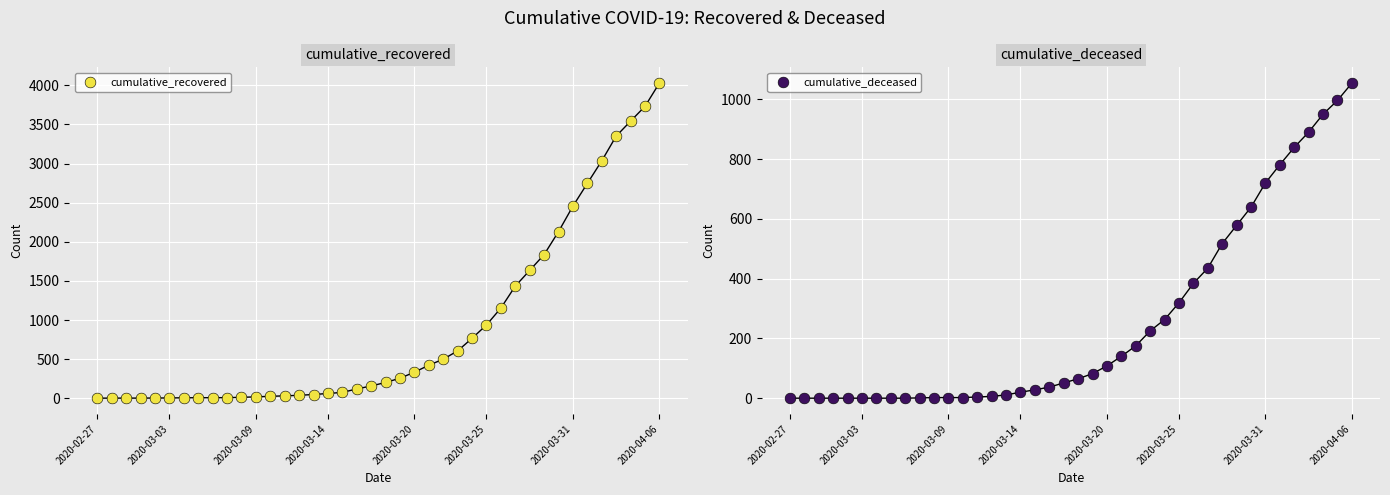

Which series has the largest Y range (max minus min)?

cumulative_recovered